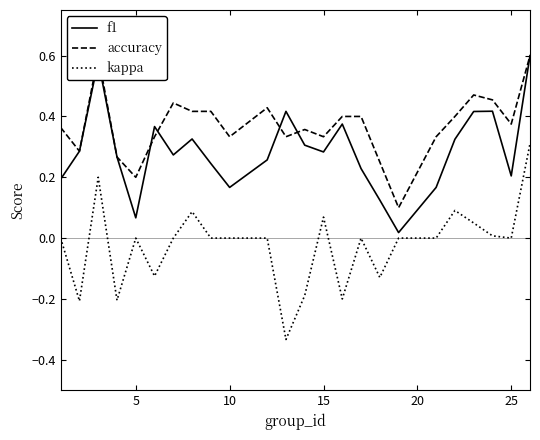

Reading left to right, transcribe all the data shown in this chart.

f1: 0.2	0.3	0.6	0.3	0.1	0.4	0.3	0.3	0.2	0.2	0.3	0.4	0.3	0.3	0.4	0.2	0.1	0.0	0.2	0.3	0.4	0.4	0.2	0.6
accuracy: 0.4	0.3	0.6	0.3	0.2	0.3	0.4	0.4	0.4	0.3	0.4	0.3	0.4	0.3	0.4	0.4	0.2	0.1	0.3	0.4	0.5	0.5	0.4	0.6
kappa: 0.0	-0.2	0.2	-0.2	0.0	-0.1	0.0	0.1	0.0	0.0	0.0	-0.3	-0.2	0.1	-0.2	0.0	-0.1	0.0	0.0	0.1	0.0	0.0	0.0	0.3